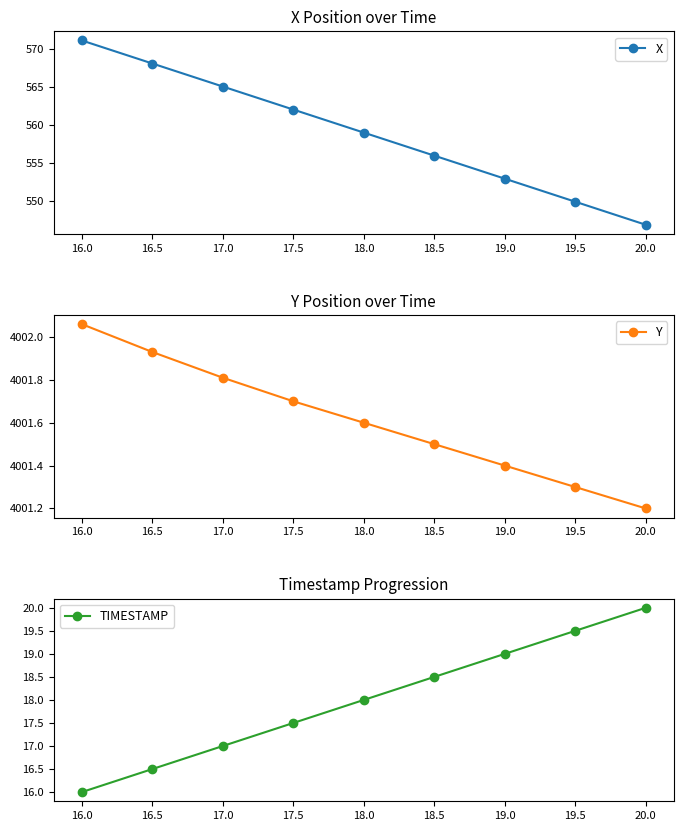

List the series in order of their peak value, lowest first.

TIMESTAMP, X, Y